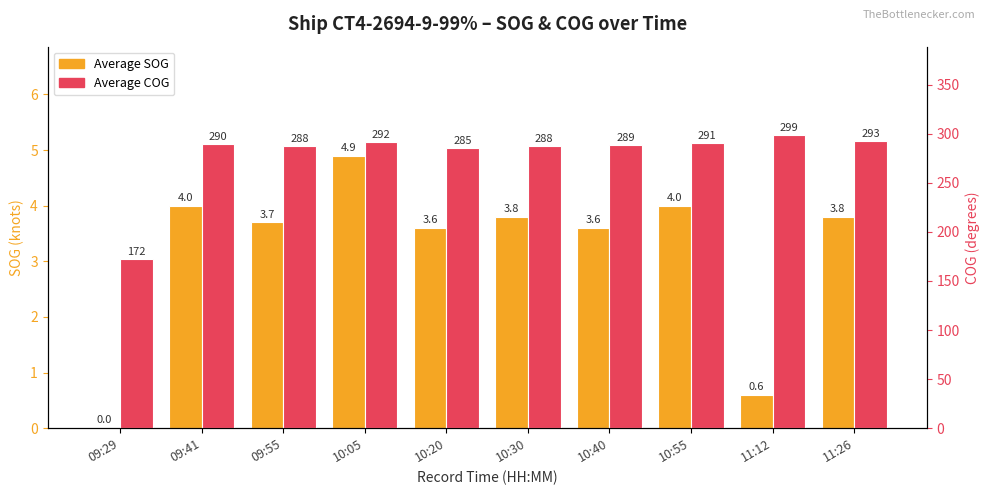

What is the sum of the Average COG values at 09:55 and 11:26?

581.0